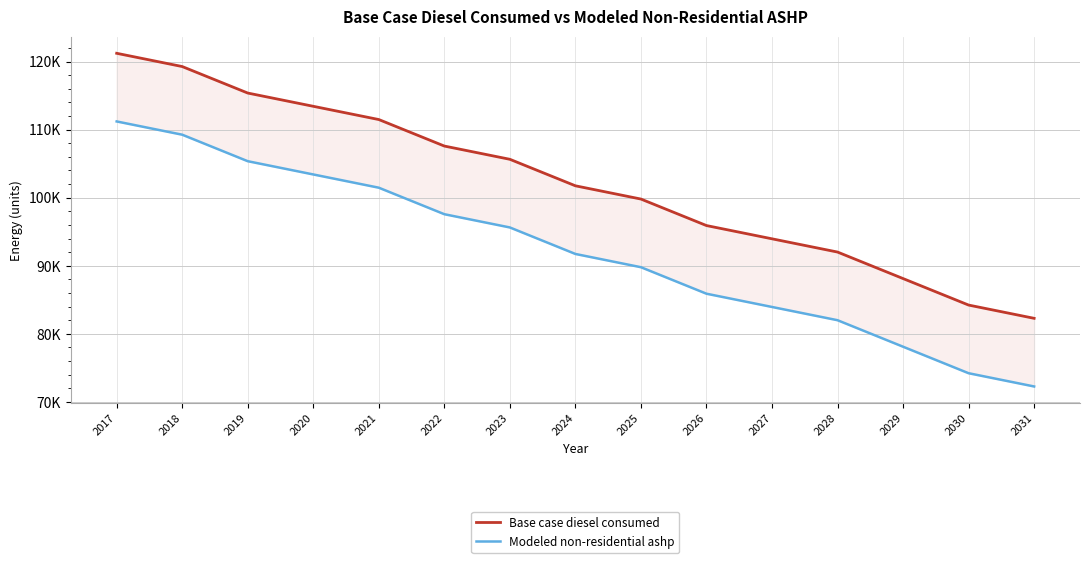

What is the value of the Modeled non-residential ashp point at the 13th from the left?

78105.6